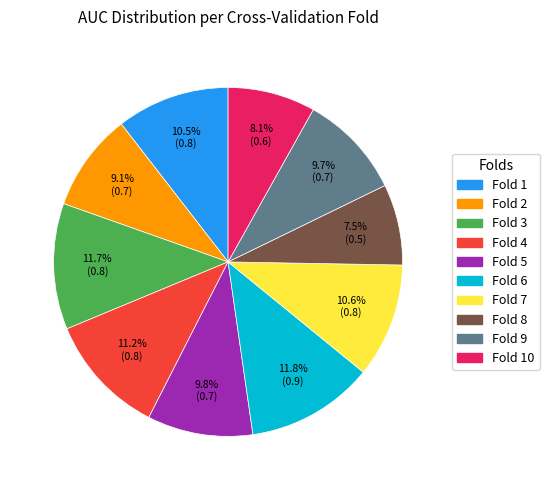

How many segments does this pie chart have?

10